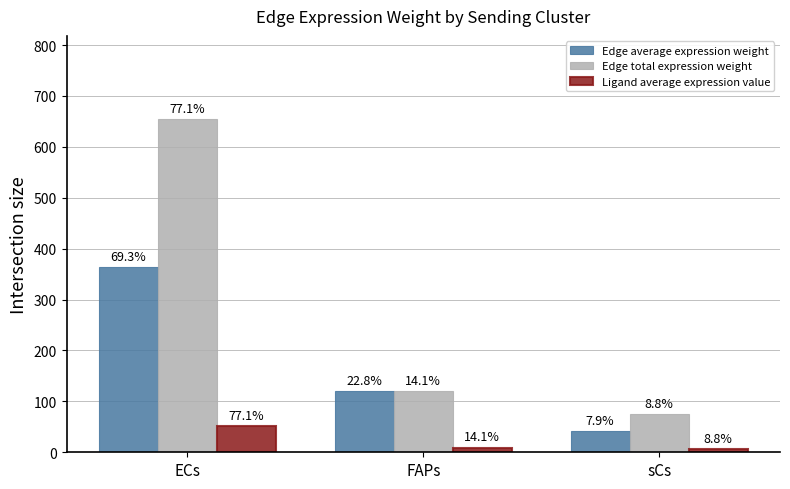

What are all the series names shown in the legend?

Edge average expression weight, Edge total expression weight, Ligand average expression value